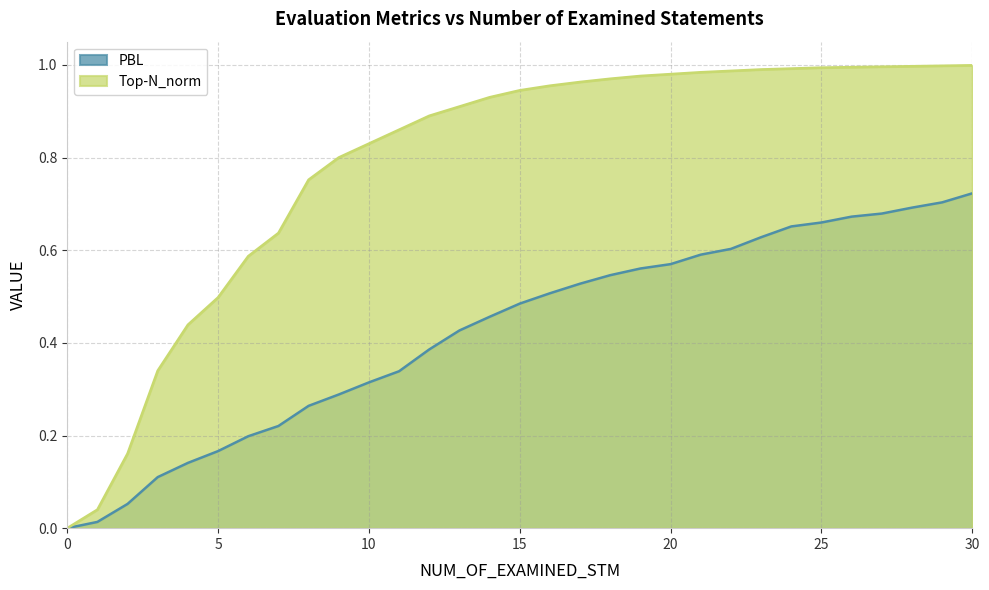

Does the chart have visible grid lines?

Yes